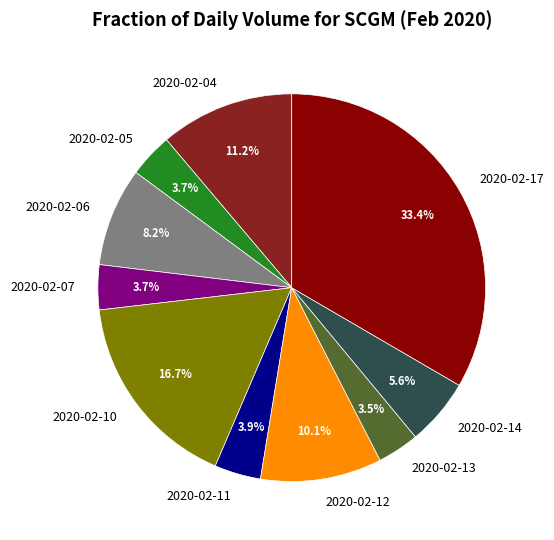

Combined, do 2020-02-04 and 2020-02-11 account for over 50%?

No